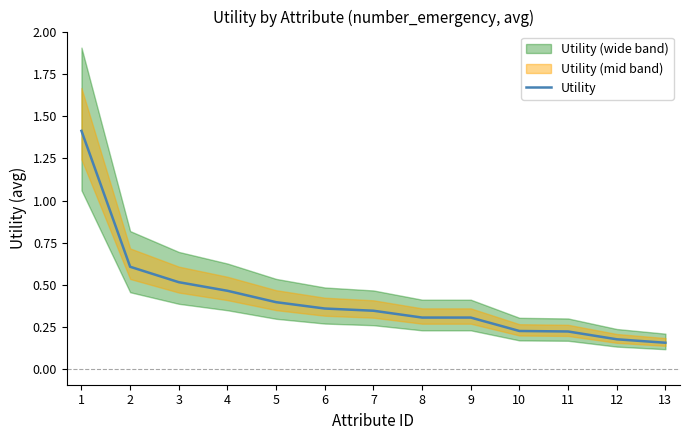

Which has a higher value, 13 or 9?

9